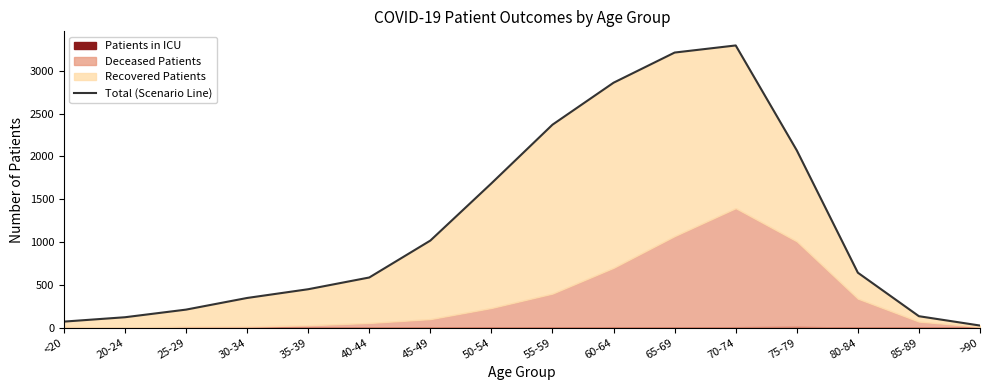

How many categories are shown in the chart?

16